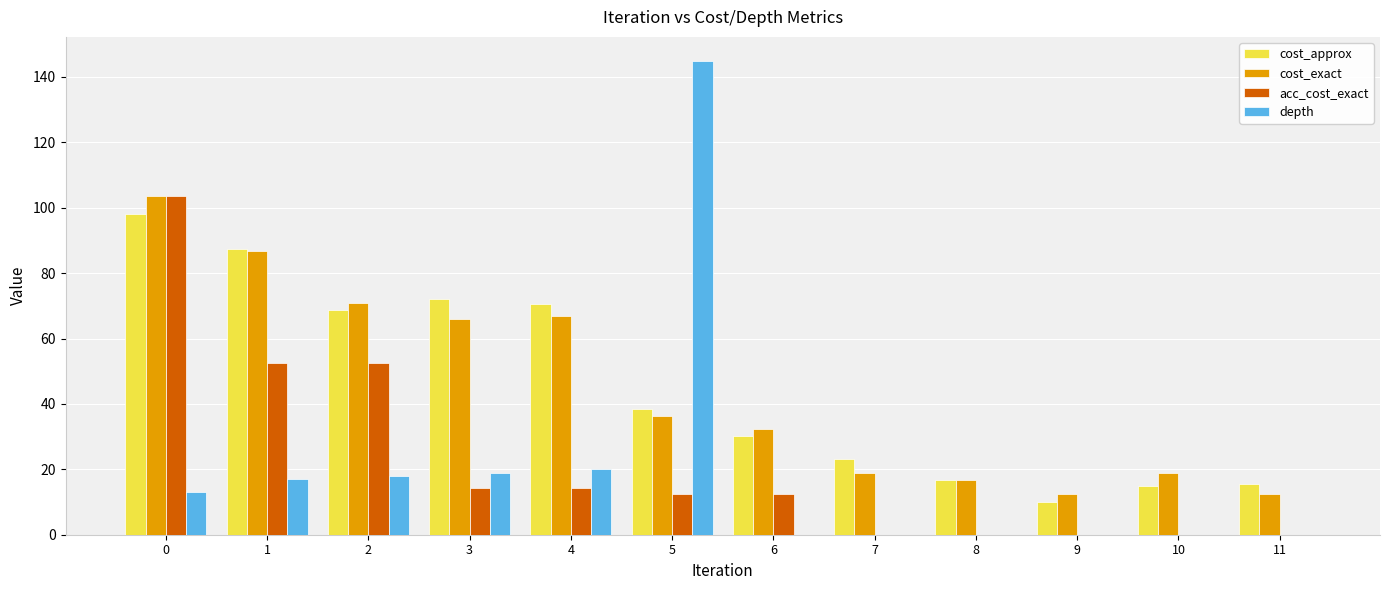

Are the bars horizontal?

No